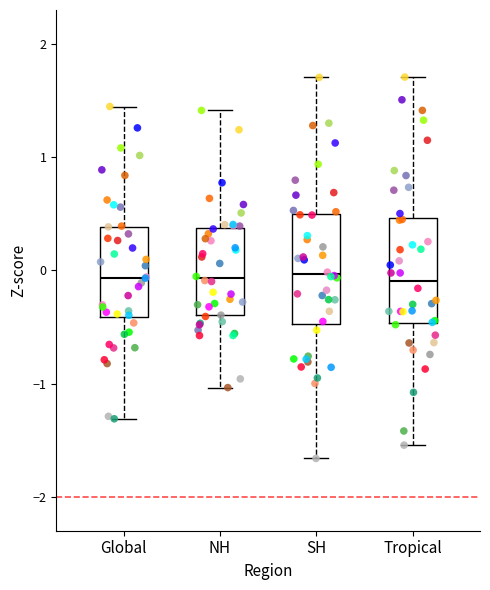

Where is the upper edge of the box for SH on the y-axis? The values are not printed on the chart, so give them approximately, as read against the axis.

0.5